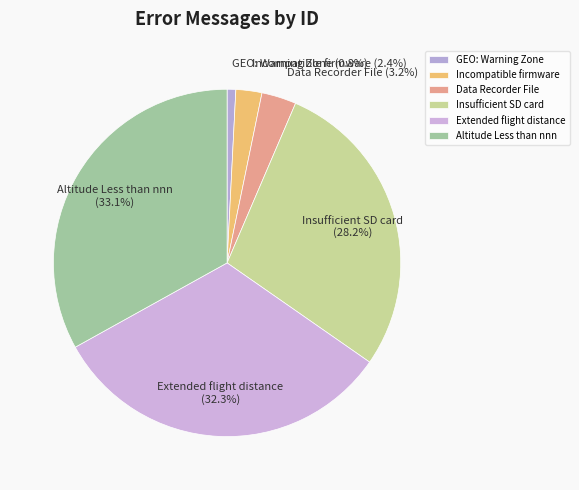

Does Extended flight distance account for over 50% of the chart?

No